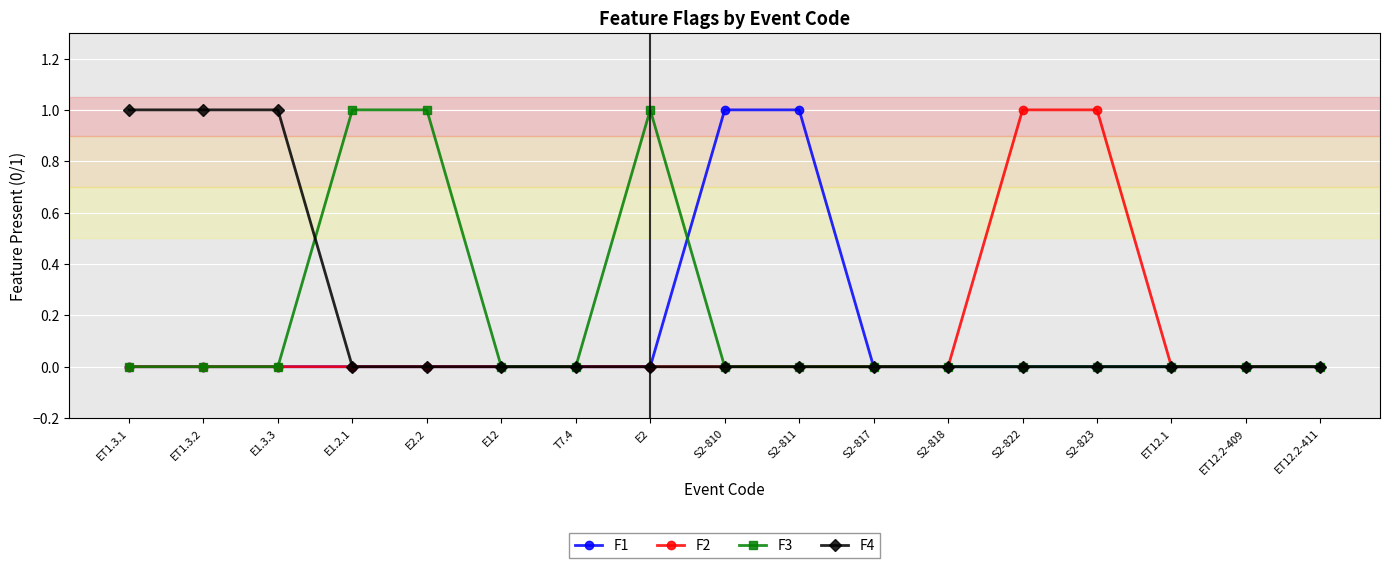

What position from the left is E2?

8